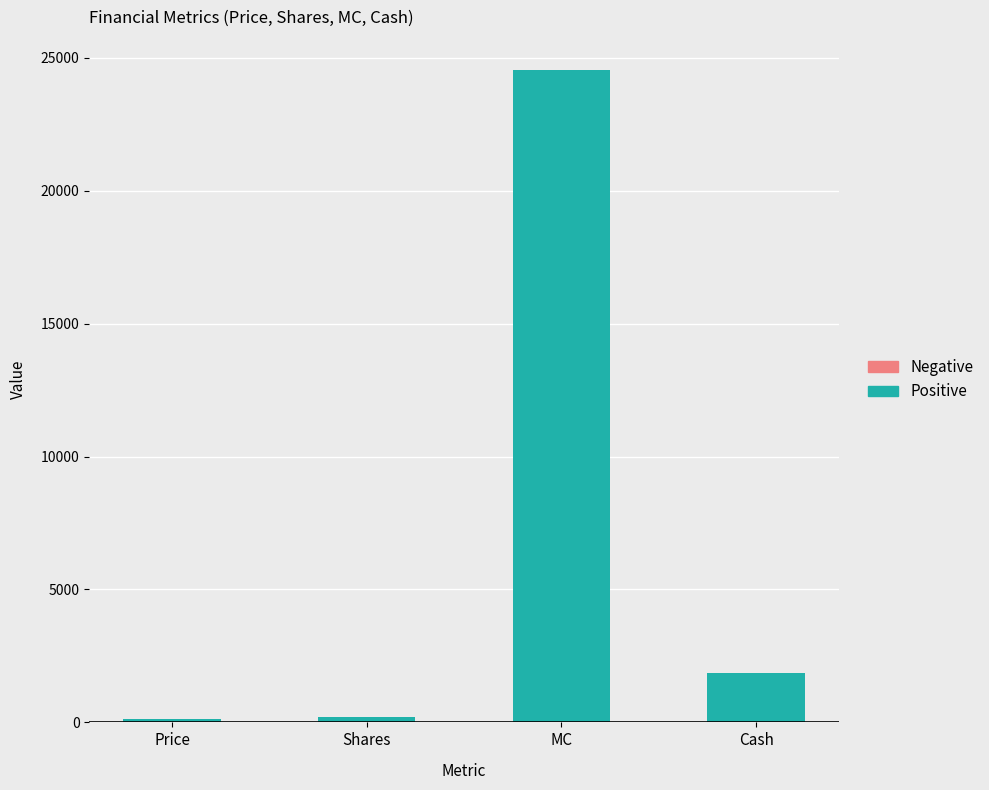

Which has a higher value, Cash or Shares?

Cash